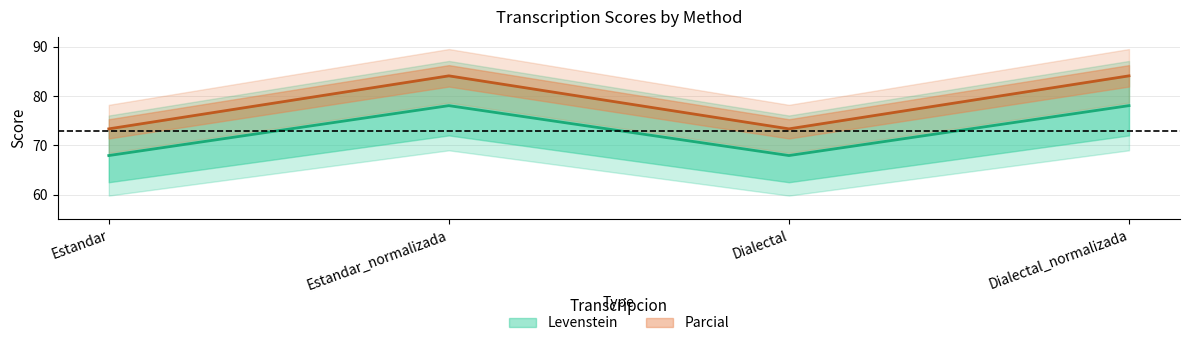

At Estandar, list the series in order from largest to smallest.

Parcial, Levenstein